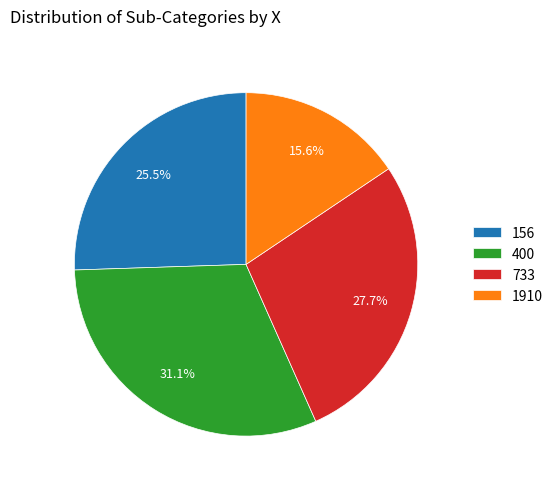

Is there any slice that represents more than half of the pie?

No